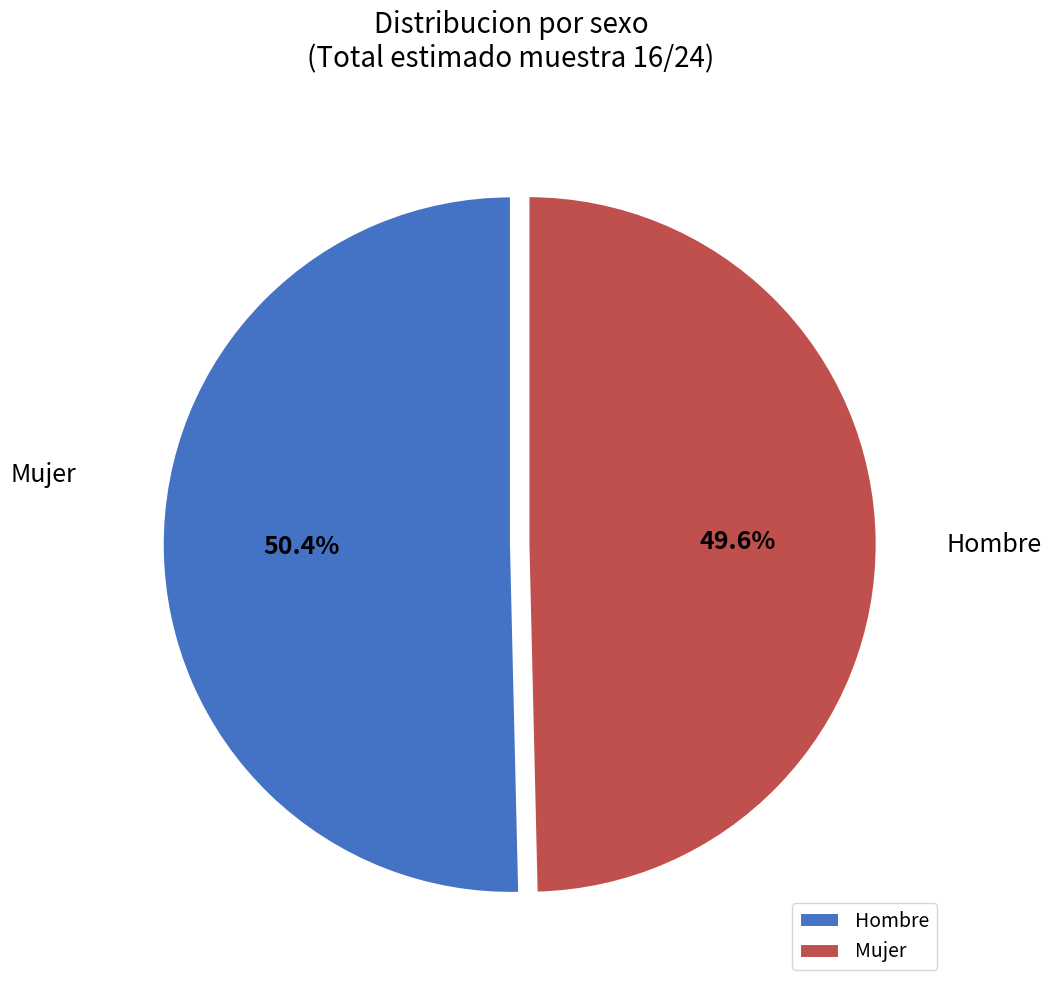

What percentage is NOT represented by Hombre?

49.6%